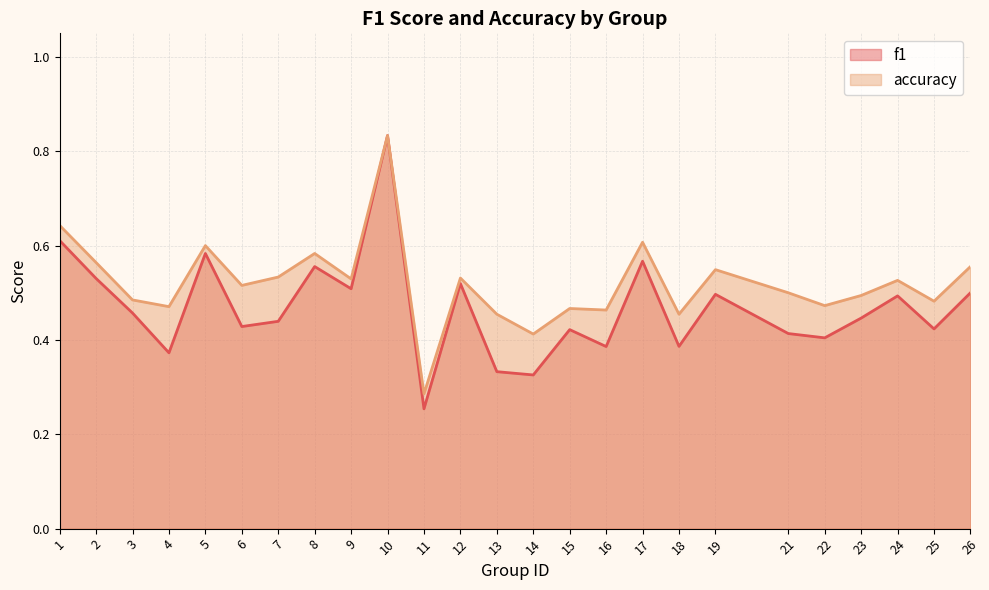

How many lines are shown in the chart?

2